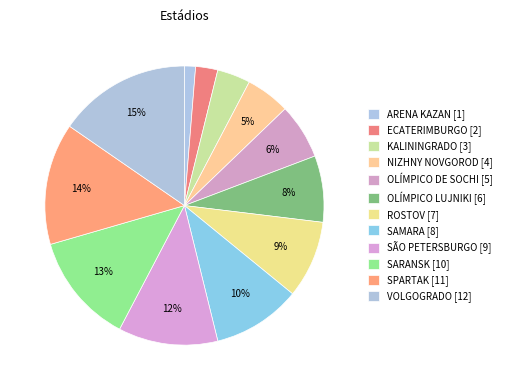

Do SARANSK and ARENA KAZAN together represent more than half of the pie?

No